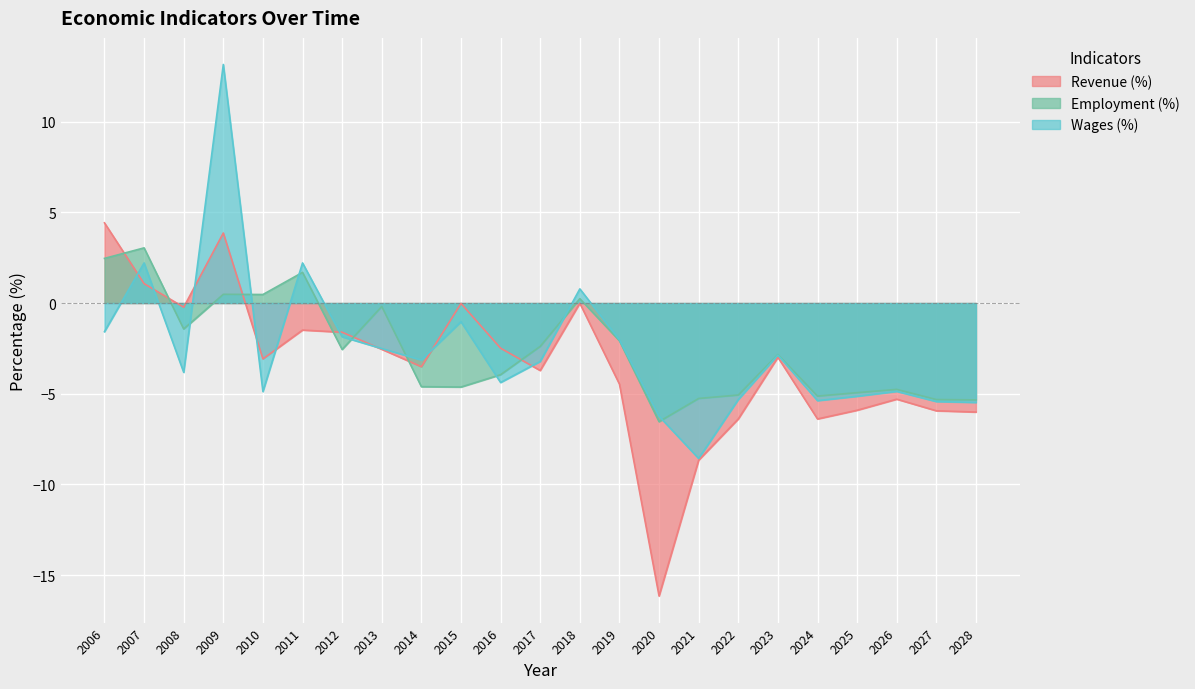

The value of Employment (%) at 2023 is -1.6. True or false?

False